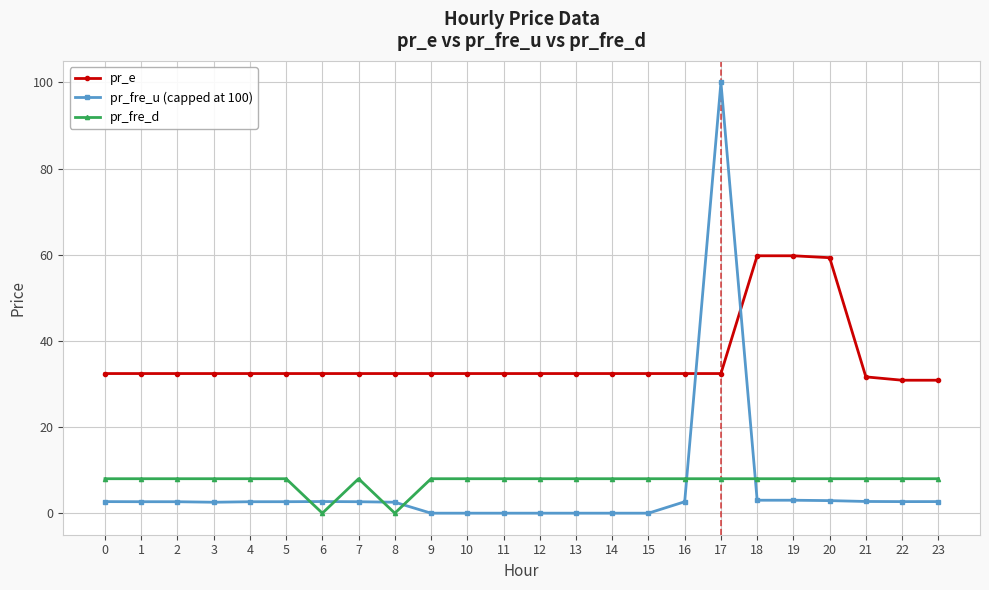

The value of pr_fre_u (capped at 100) at 20 is 2.9. True or false?

True